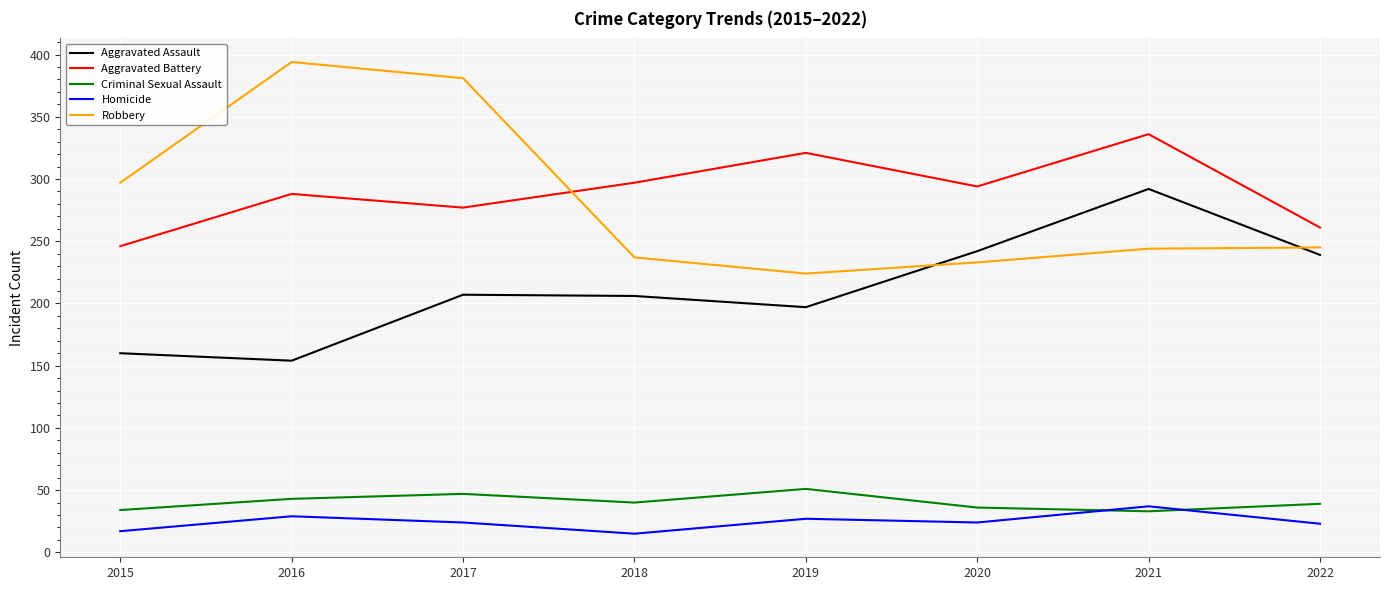

What is the difference between the maximum and minimum values in the Criminal Sexual Assault series?

18